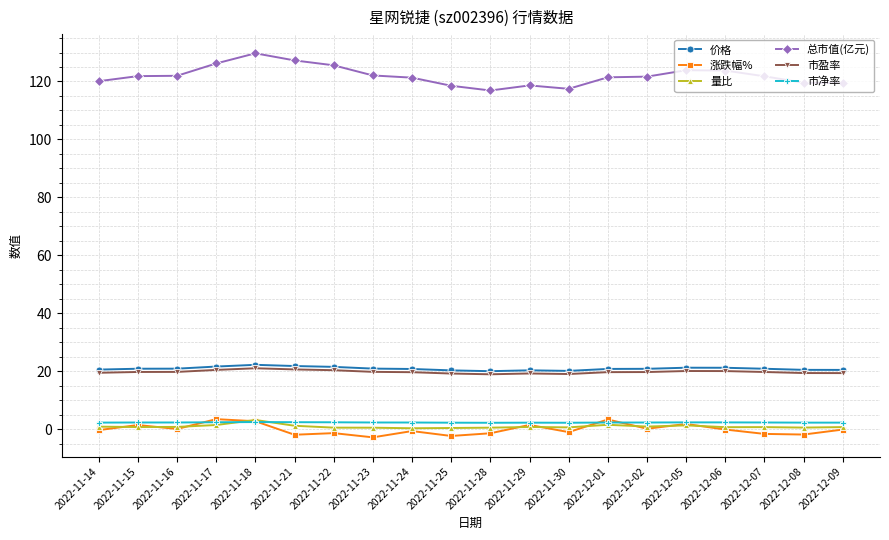

How many distinct data groups are displayed?

6